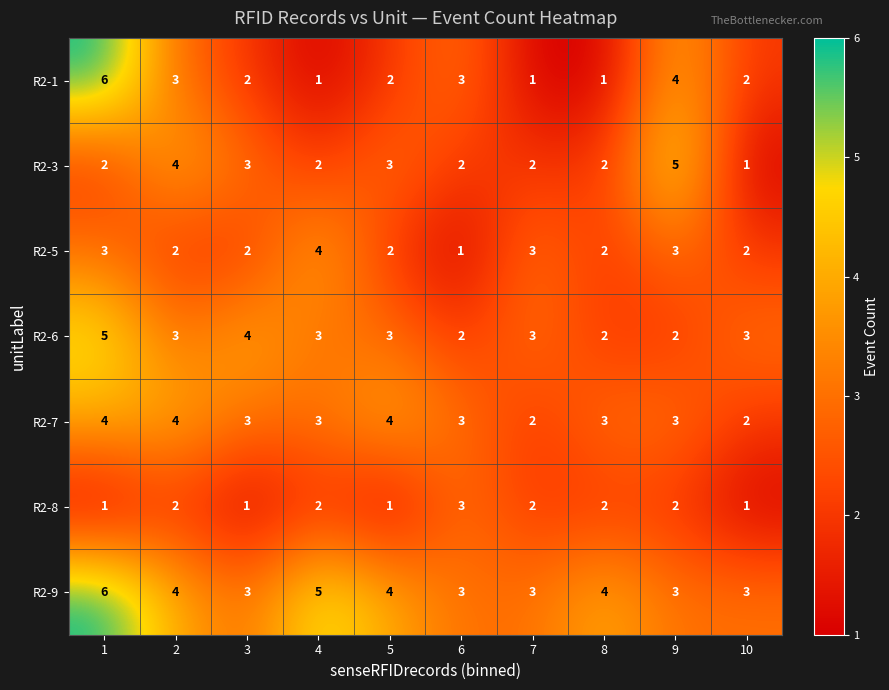

At which label does R2-5 reach its peak?

4